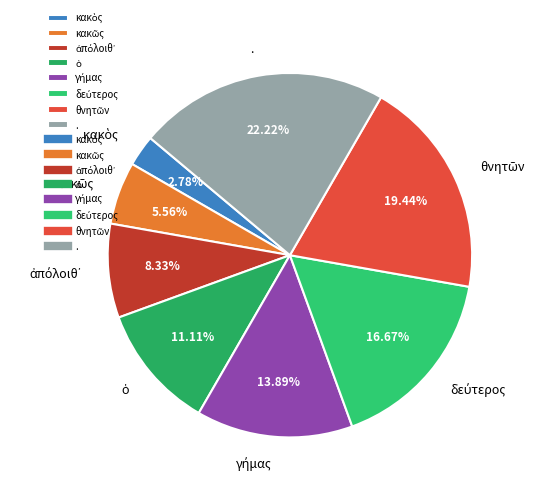

What is the largest slice in the pie chart?

.